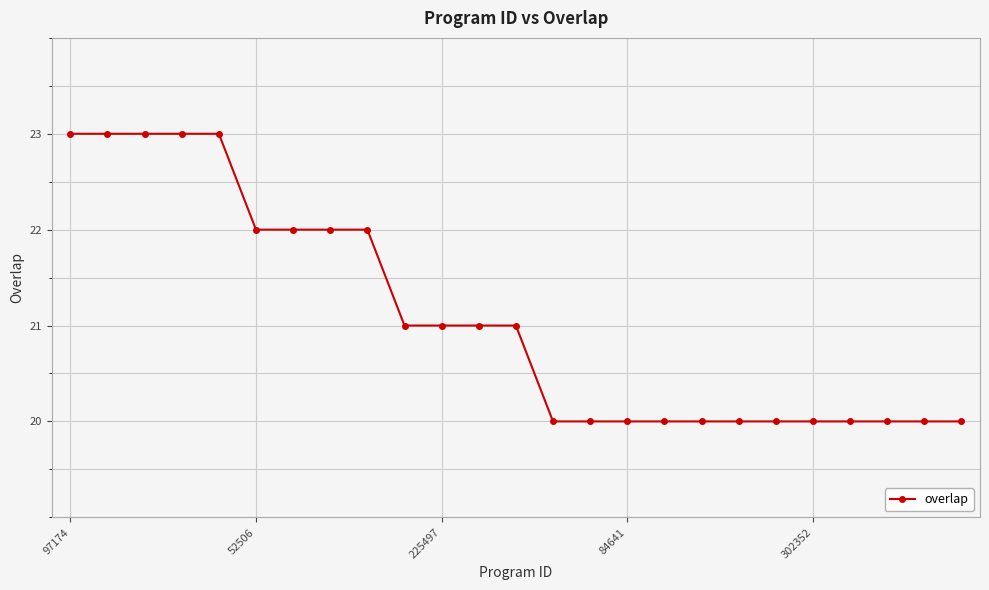

Reading left to right, transcribe all the data shown in this chart.

23	23	23	23	23	22	22	22	22	21	21	21	21	20	20	20	20	20	20	20	20	20	20	20	20